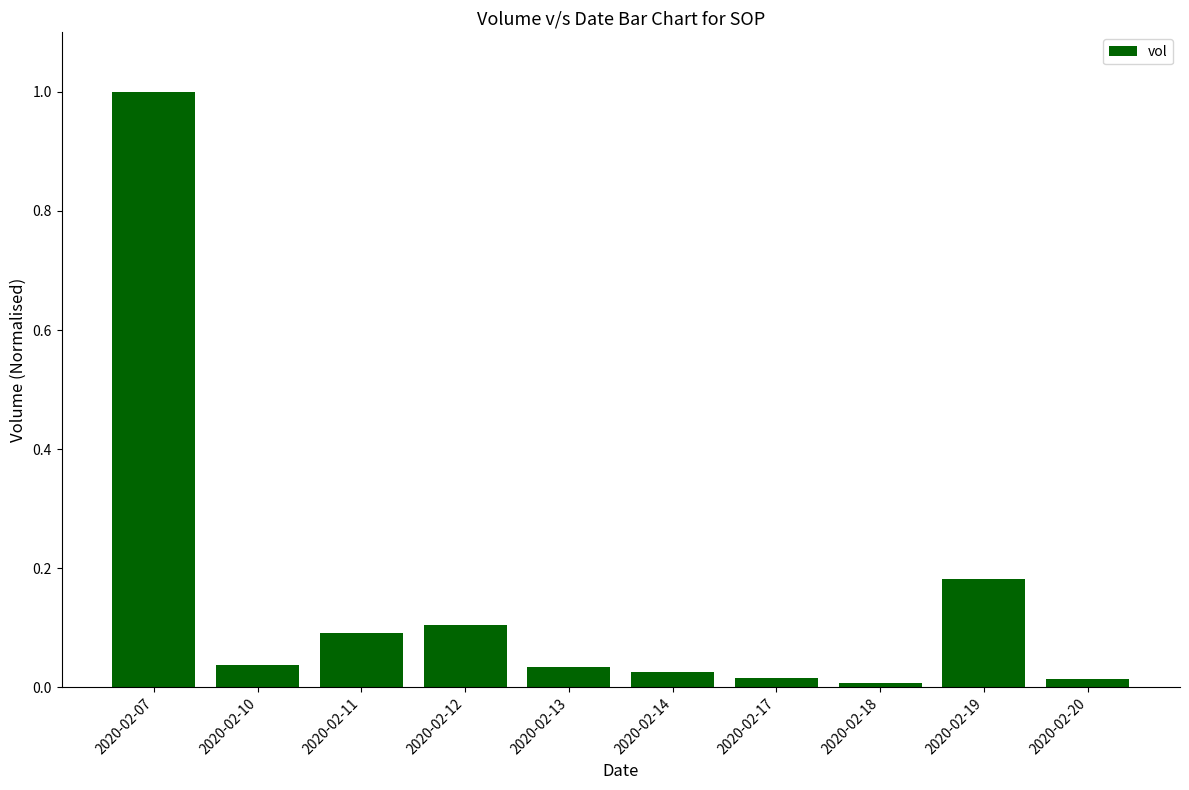

What is the change in value from 2020-02-11 to 2020-02-19?

+0.1